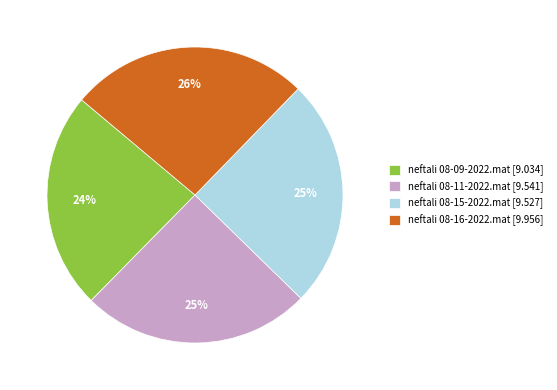

True or false: neftali 08-11-2022.mat accounts for 15% of the total.

False